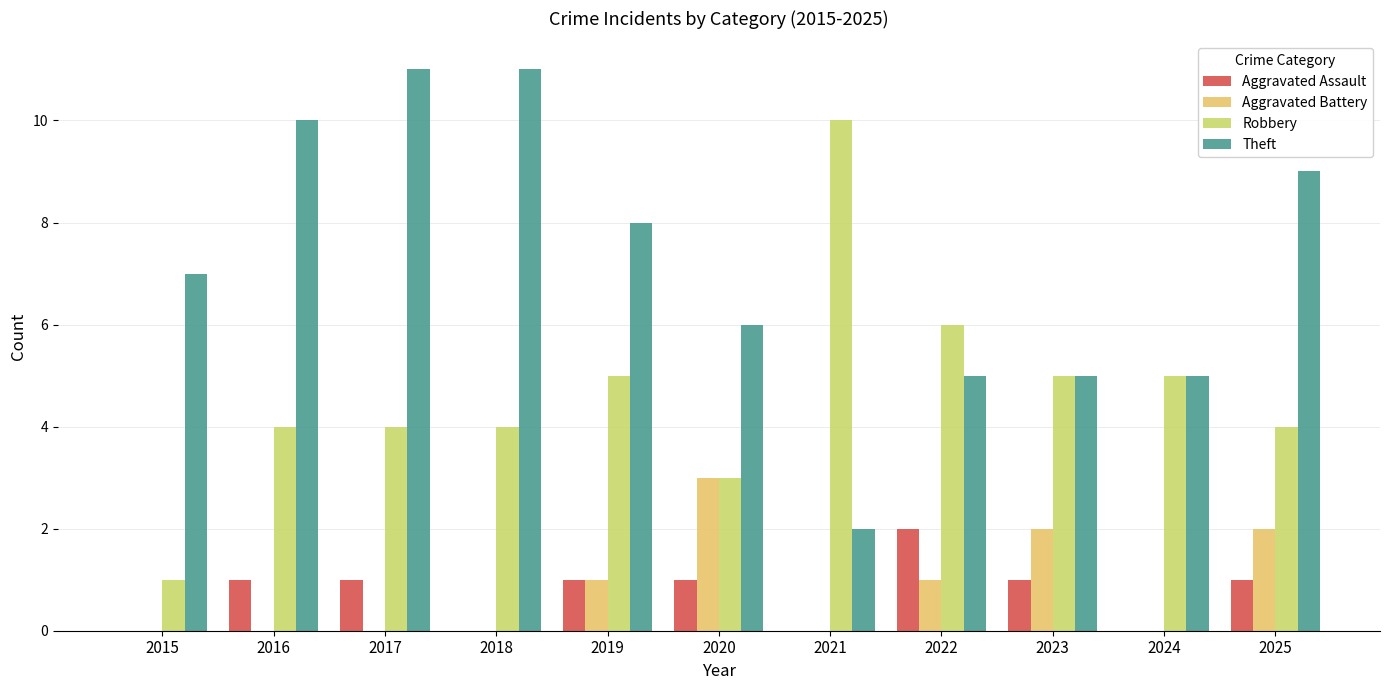

Which series has the largest range (max minus min)?

Robbery